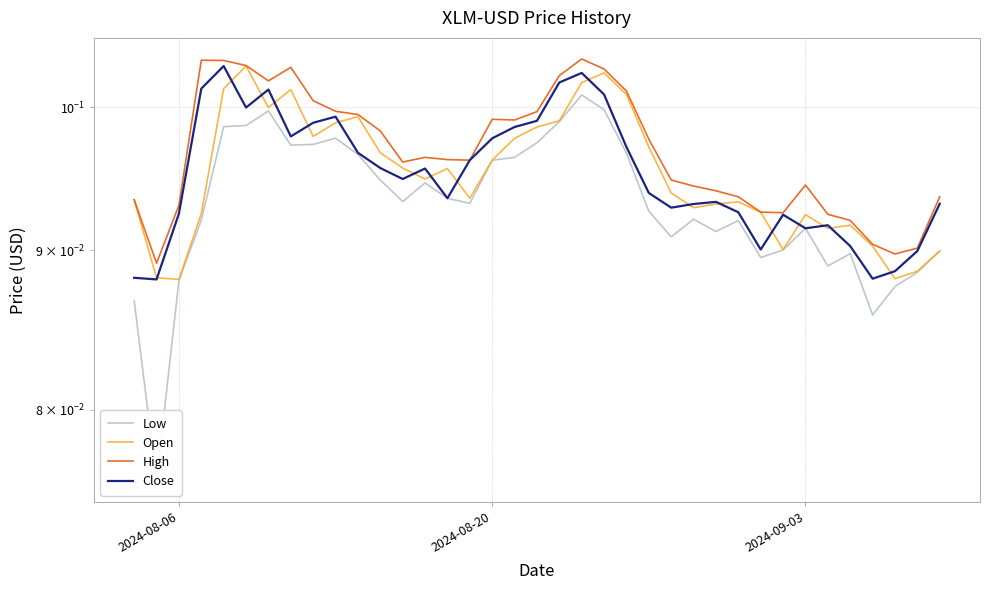

After their last crossing, which series has the higher values: Close or Open?

Close